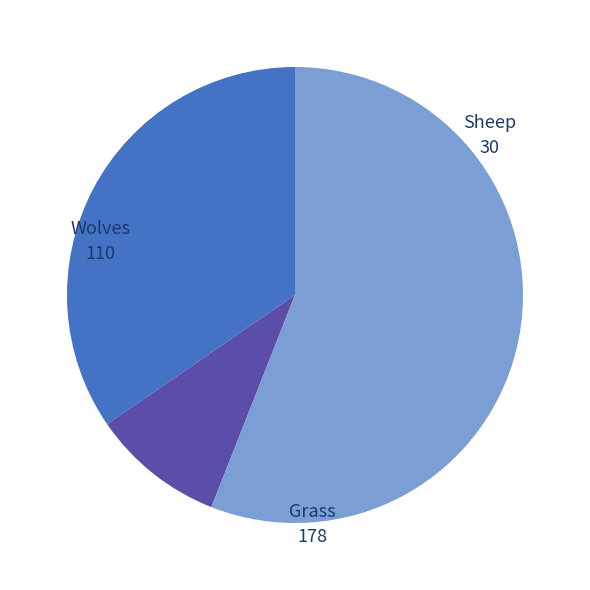

Between Sheep and Wolves, which is larger?

Wolves